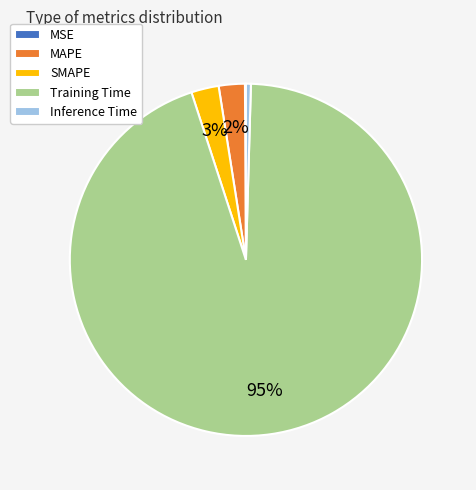

Combined, do Inference Time and Training Time account for over 50%?

Yes